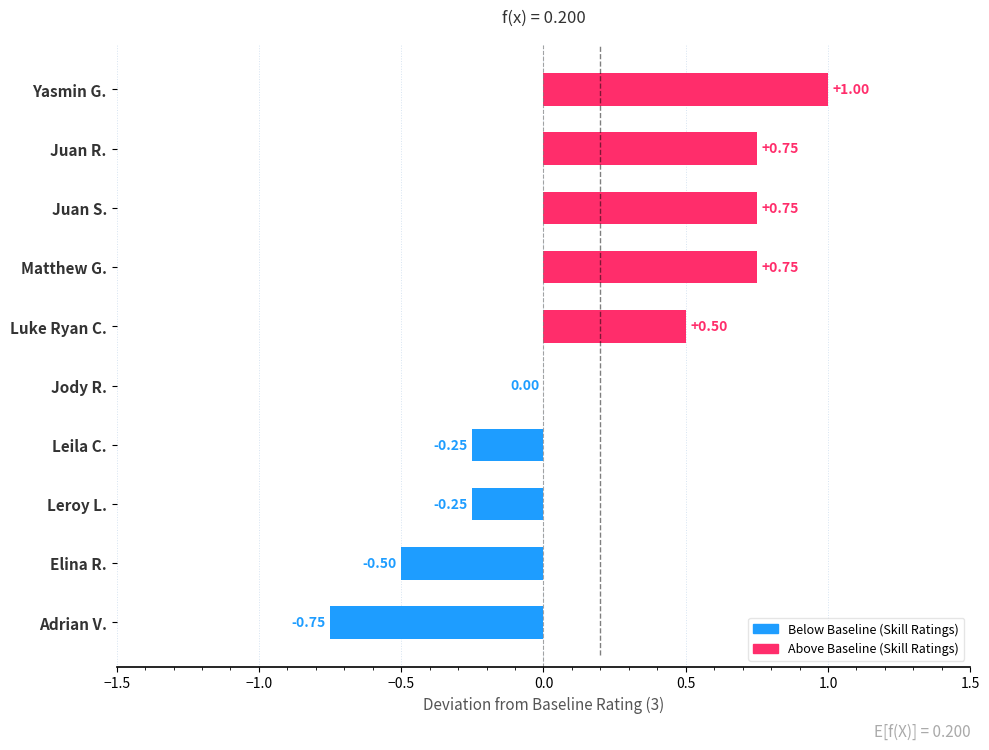

At which label is the value closest to 0?

Jody R.